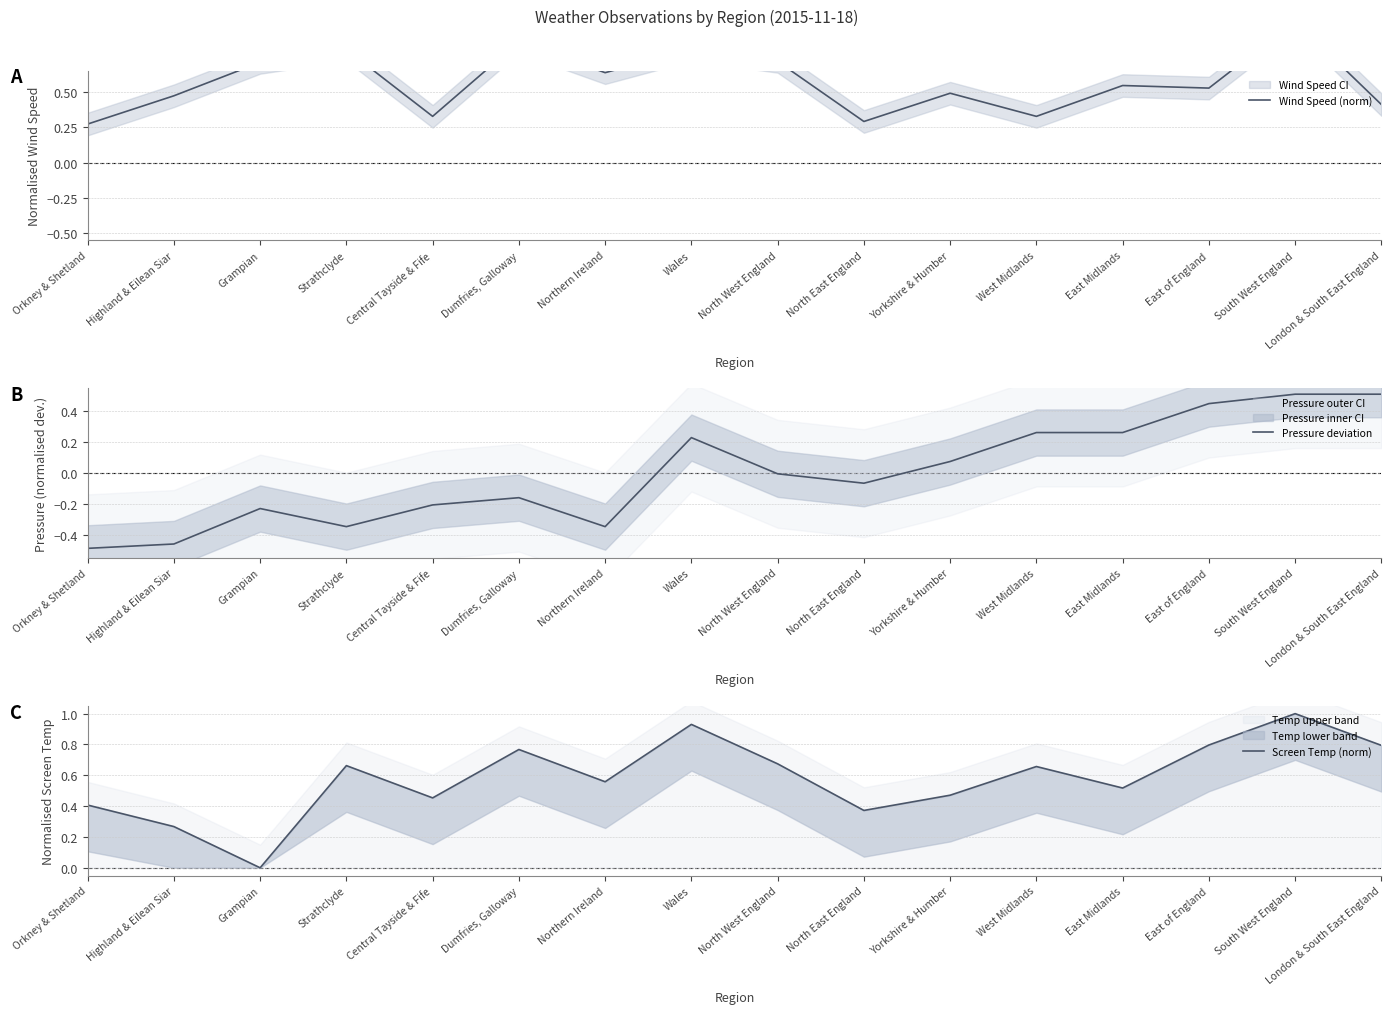

Which has a higher value, Grampian or Wales?

Wales